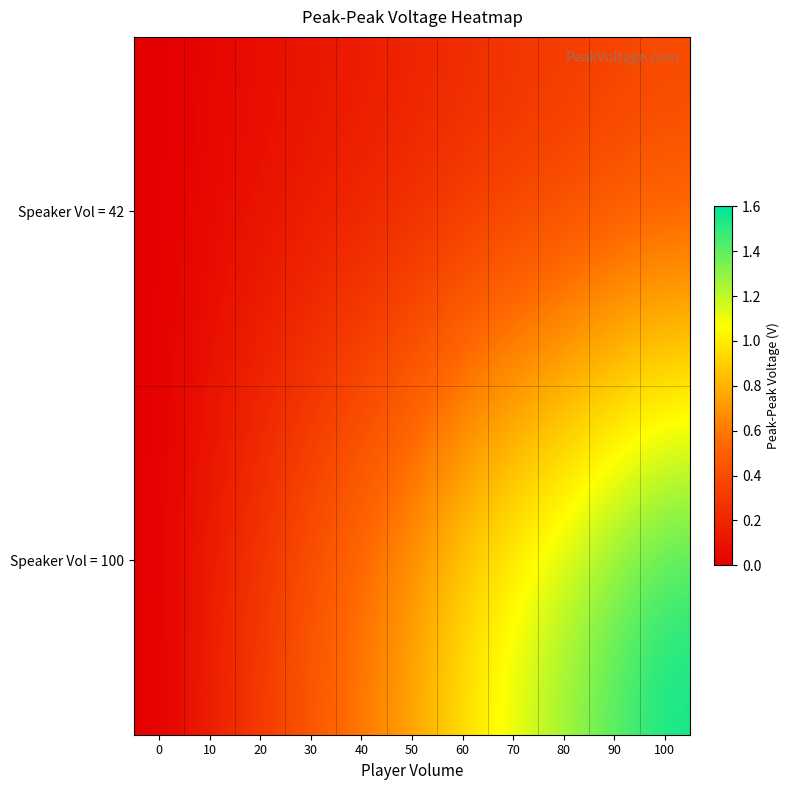

Which category has the highest value across all series?

100